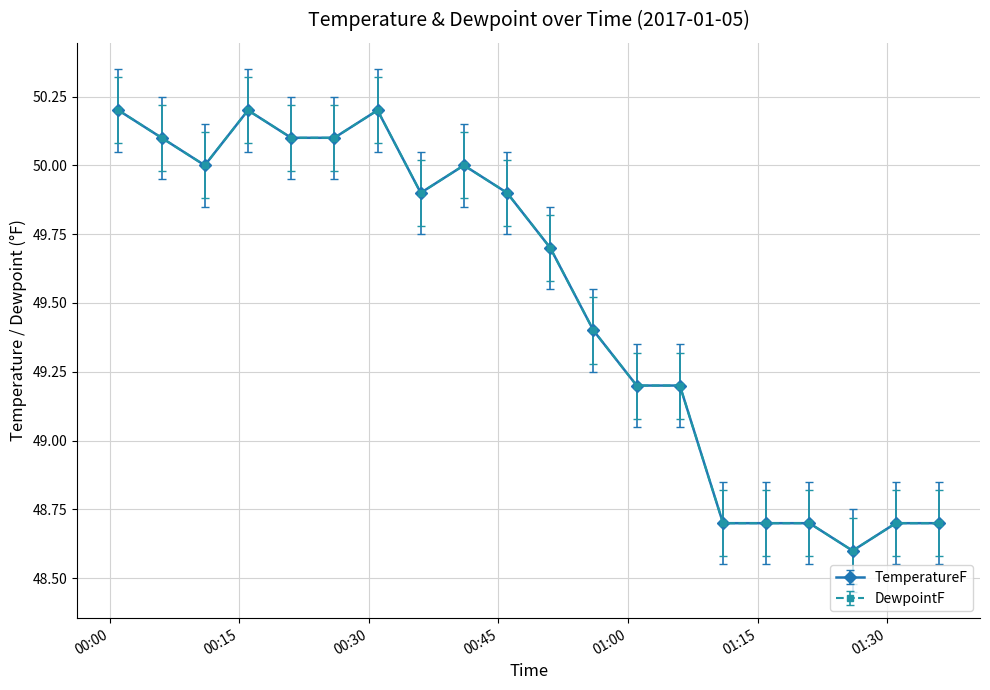

Is this an area chart (filled region under the line)?

No